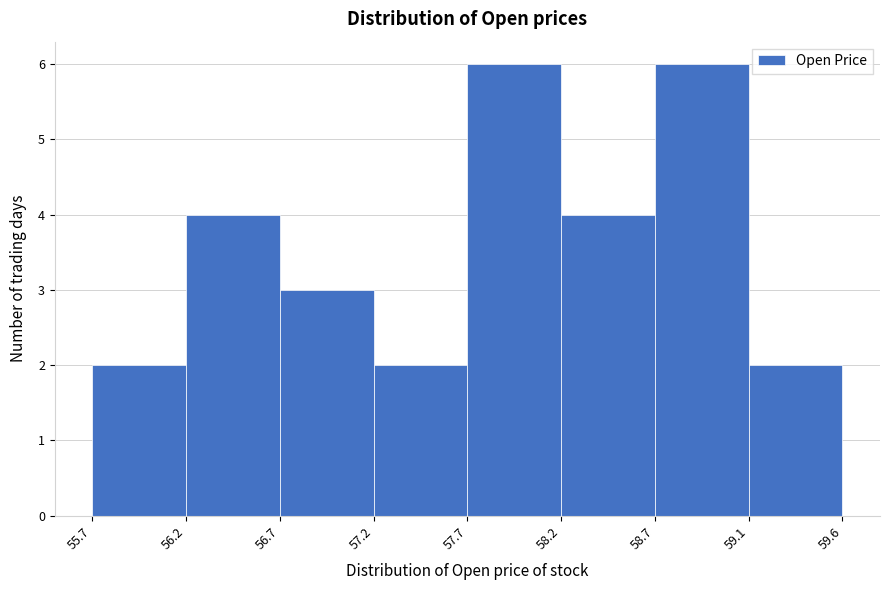

Reading left to right, extract all data points from this chart.

2	4	3	2	6	4	6	2